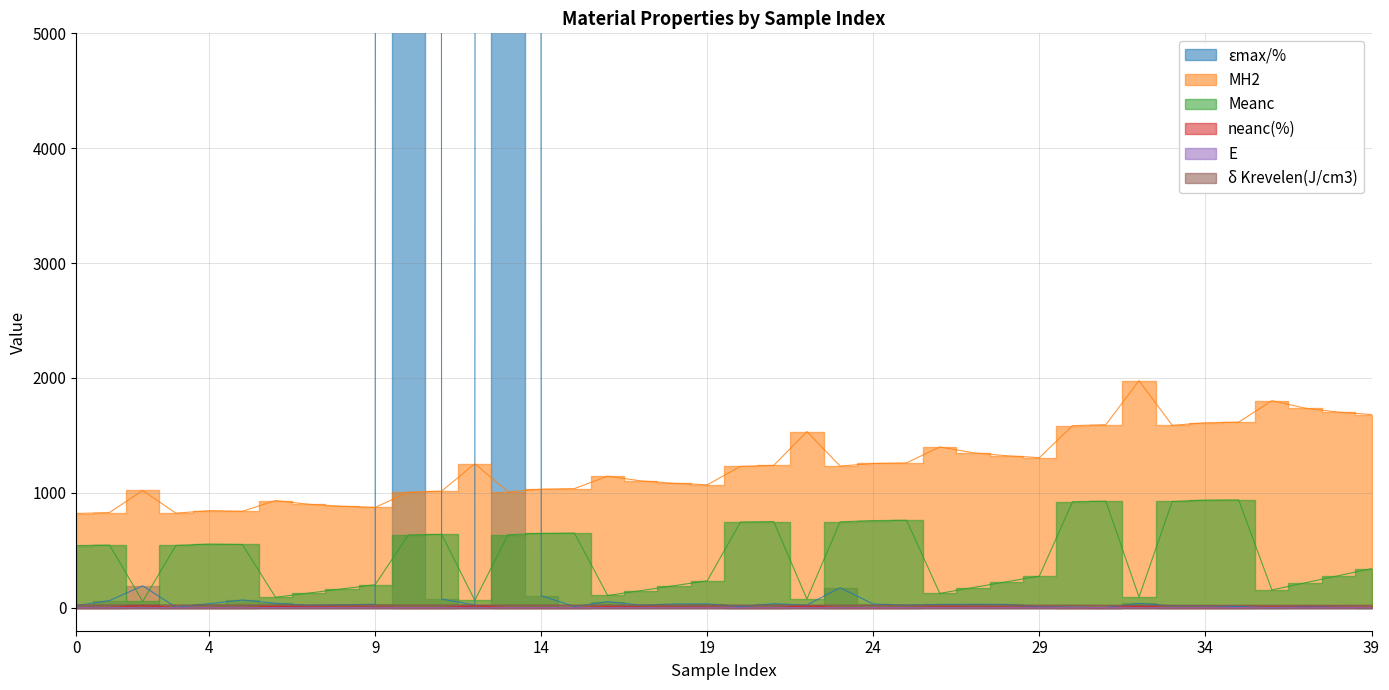

True or false: E and Meanc cross at least once.

False